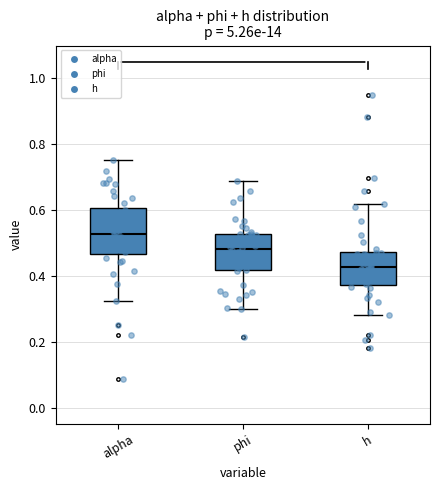

Reading left to right, read every box against the y-axis: the position of its median line, the range the box covers, and the ends of its whiskers. The values are not printed on the chart, so give them approximately, as read against the axis.

alpha: median 0.52, box 0.46 to 0.60, whiskers 0.32 to 0.76
phi: median 0.48, box 0.42 to 0.52, whiskers 0.30 to 0.68
h: median 0.42, box 0.38 to 0.48, whiskers 0.28 to 0.62